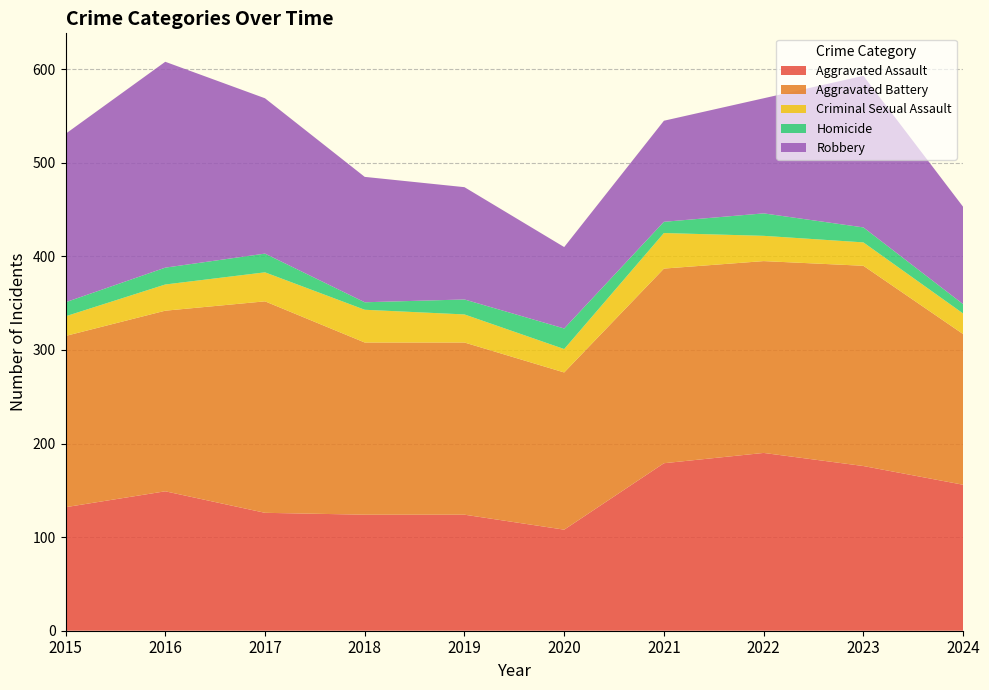

Reading left to right, transcribe all the data shown in this chart.

Aggravated Assault: 2015=132	2016=149	2017=126	2018=124	2019=124	2020=108	2021=179	2022=190	2023=176	2024=156
Aggravated Battery: 2015=183	2016=193	2017=226	2018=184	2019=184	2020=168	2021=208	2022=205	2023=214	2024=161
Criminal Sexual Assault: 2015=21	2016=28	2017=31	2018=35	2019=30	2020=25	2021=38	2022=27	2023=25	2024=22
Homicide: 2015=15	2016=18	2017=20	2018=8	2019=16	2020=22	2021=12	2022=24	2023=16	2024=10
Robbery: 2015=180	2016=220	2017=166	2018=134	2019=120	2020=87	2021=108	2022=123	2023=162	2024=104